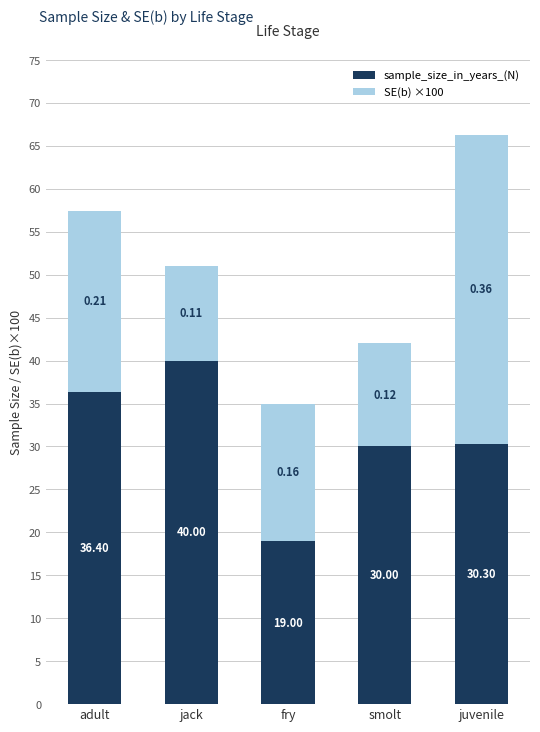

What is the difference between the sample_size_in_years_(N) values at adult and smolt?

6.4